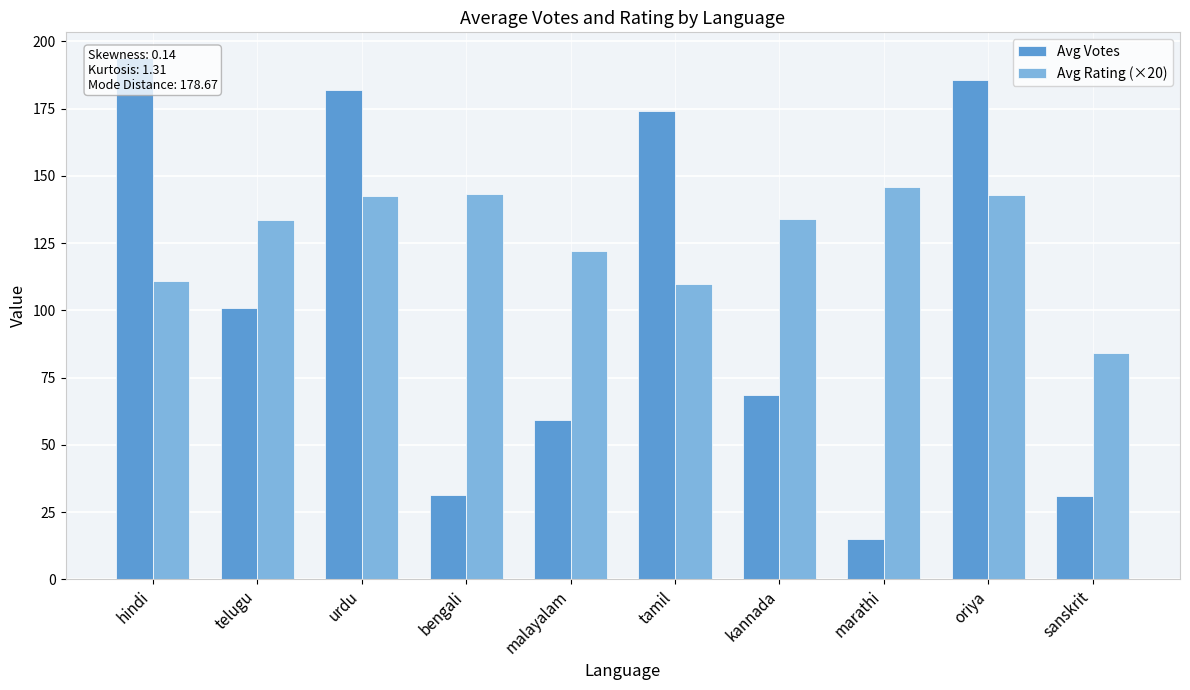

What is the smallest value displayed?

15.0